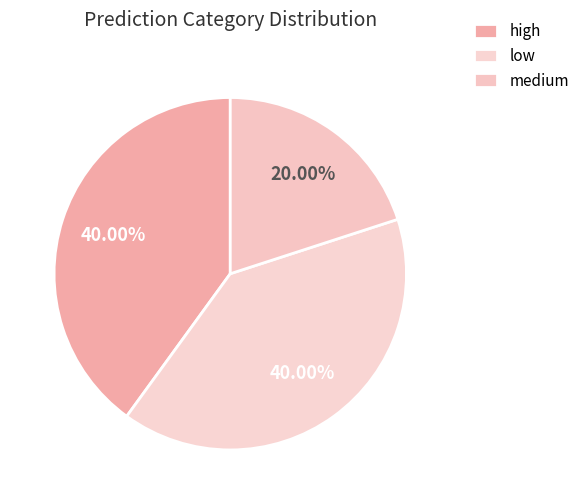

Count the number of slices in the pie.

3